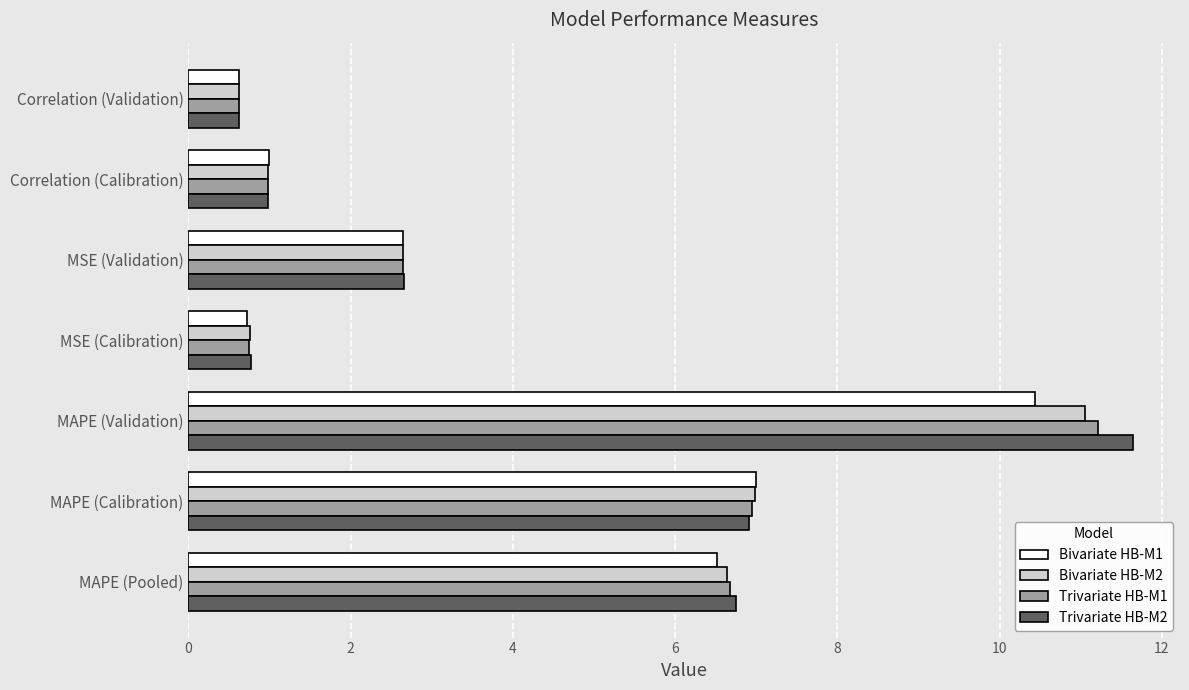

True or false: Trivariate HB-M1 has a value of 7.0 at MAPE (Calibration).

True